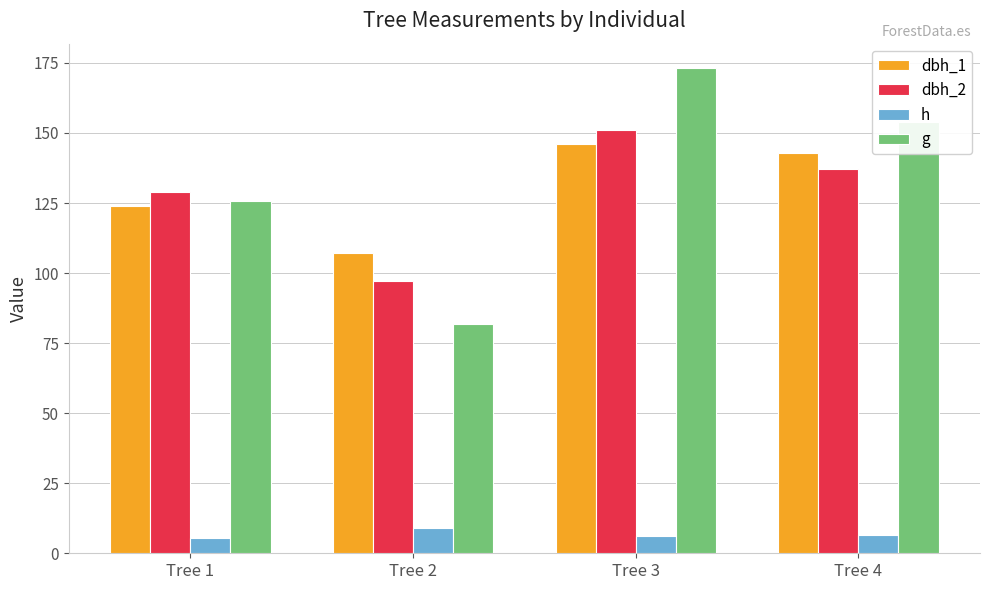

The g series shows 81.7 at Tree 2. True or false?

True